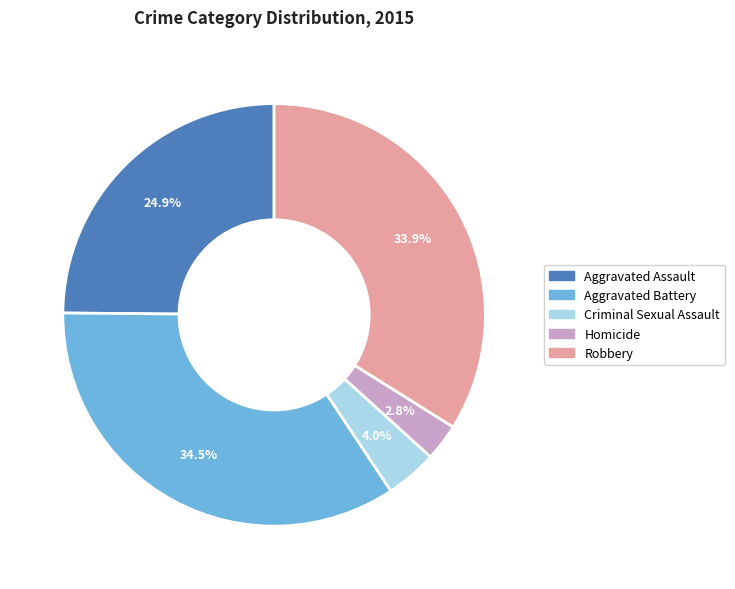

Do Criminal Sexual Assault and Aggravated Assault together represent more than half of the pie?

No